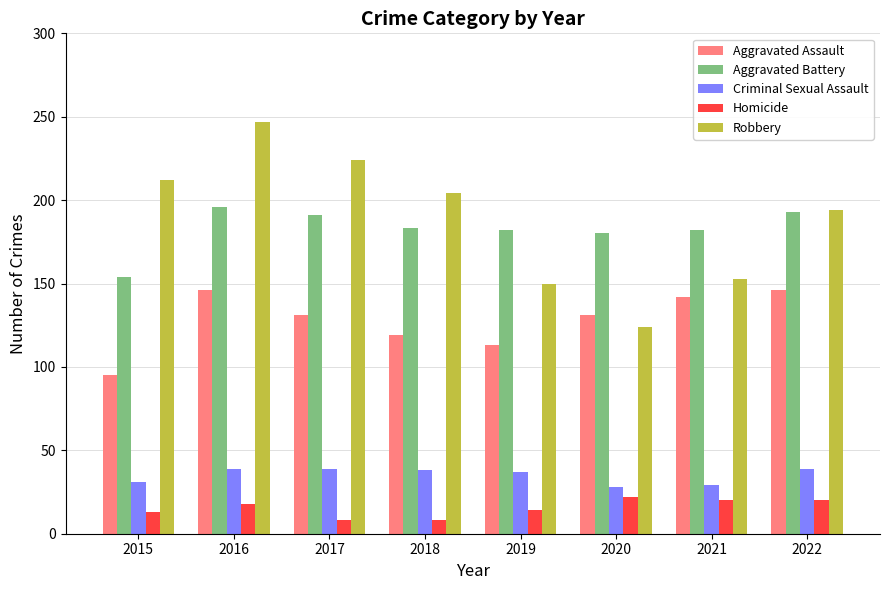

How many bars are there in total?

40